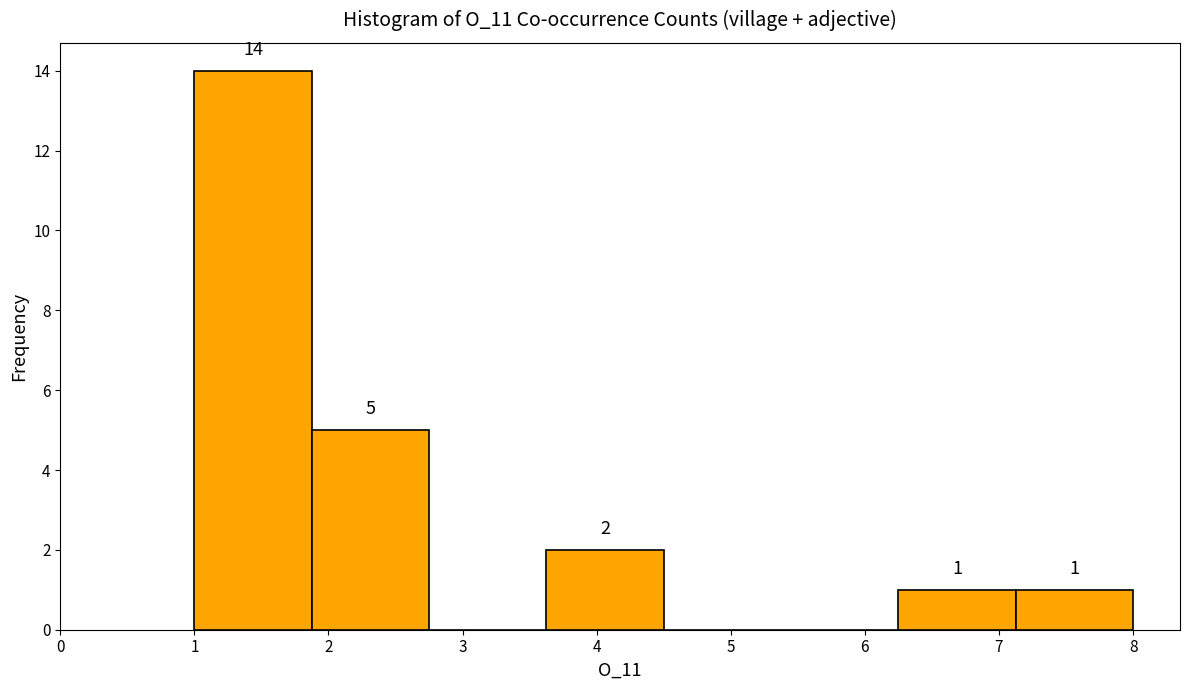

Which range on the x-axis has the tallest bar?

1.0 to 1.9